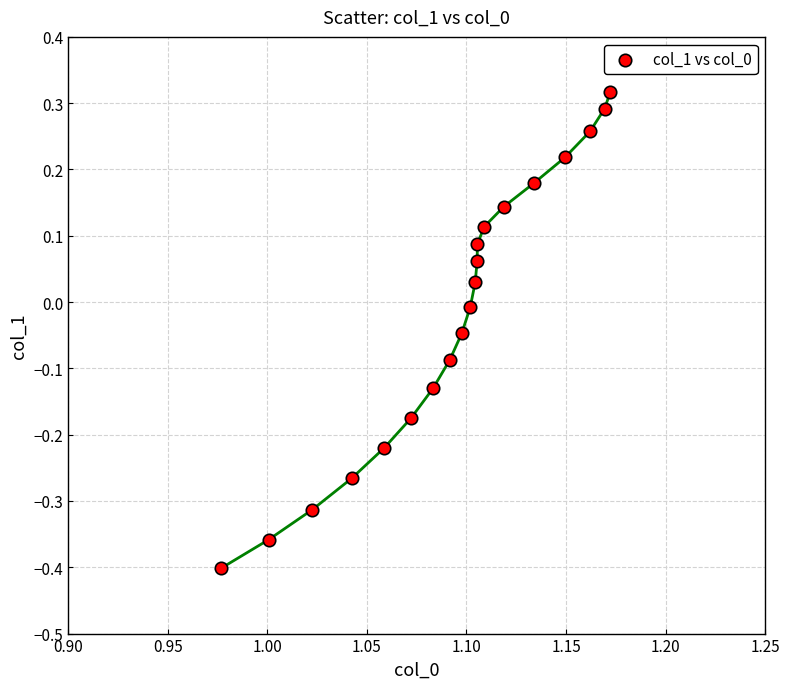

What is the range of Y values (max minus min)?

0.7